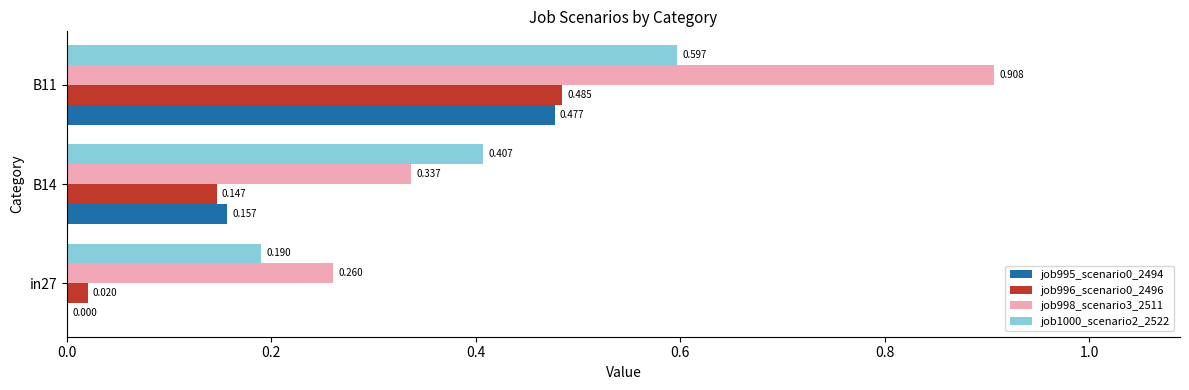

How many values in the job995_scenario0_2494 series exceed 0?

2